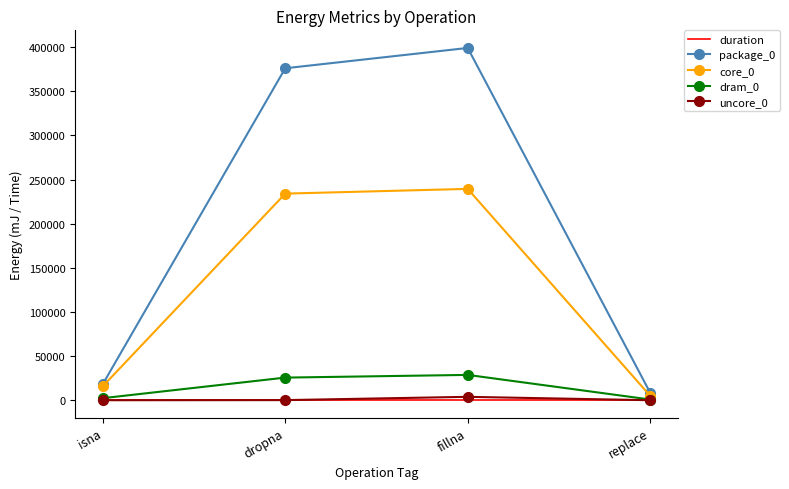

True or false: dram_0 and package_0 cross at least once.

False